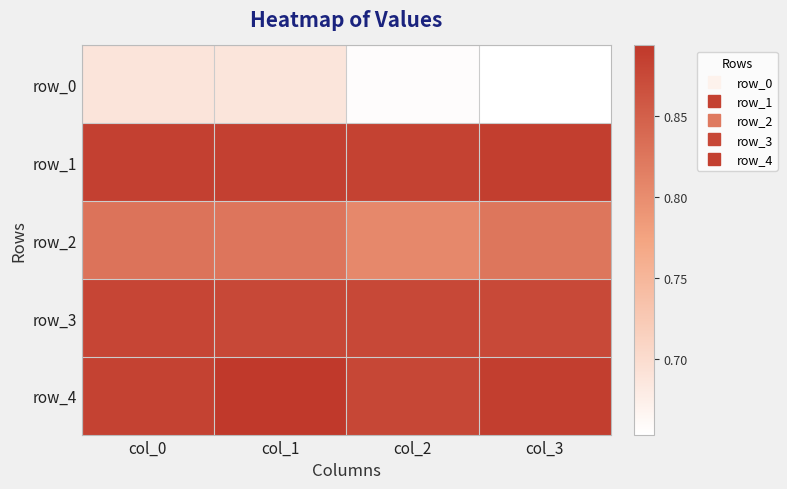

What is the greatest value displayed?

0.9